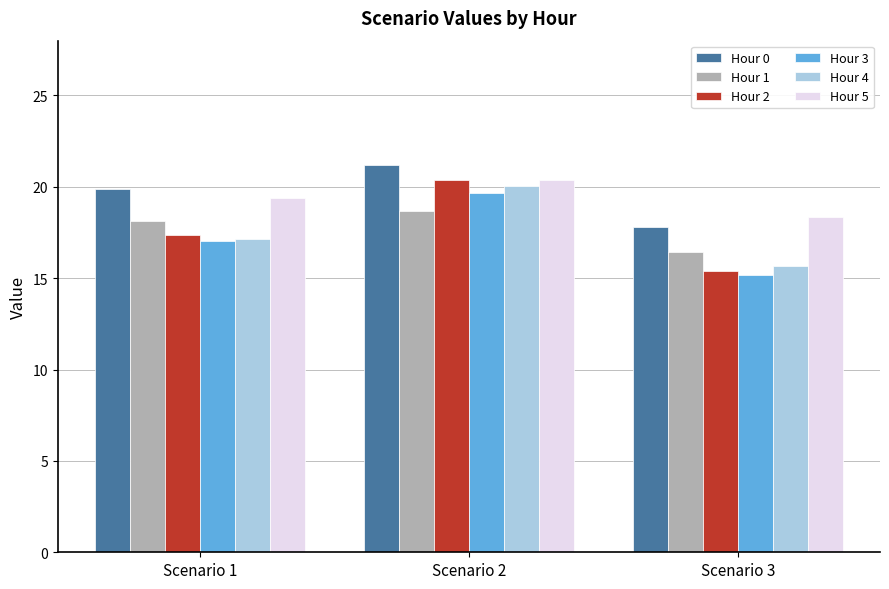

At which label does Hour 3 first exceed 17?

Scenario 1